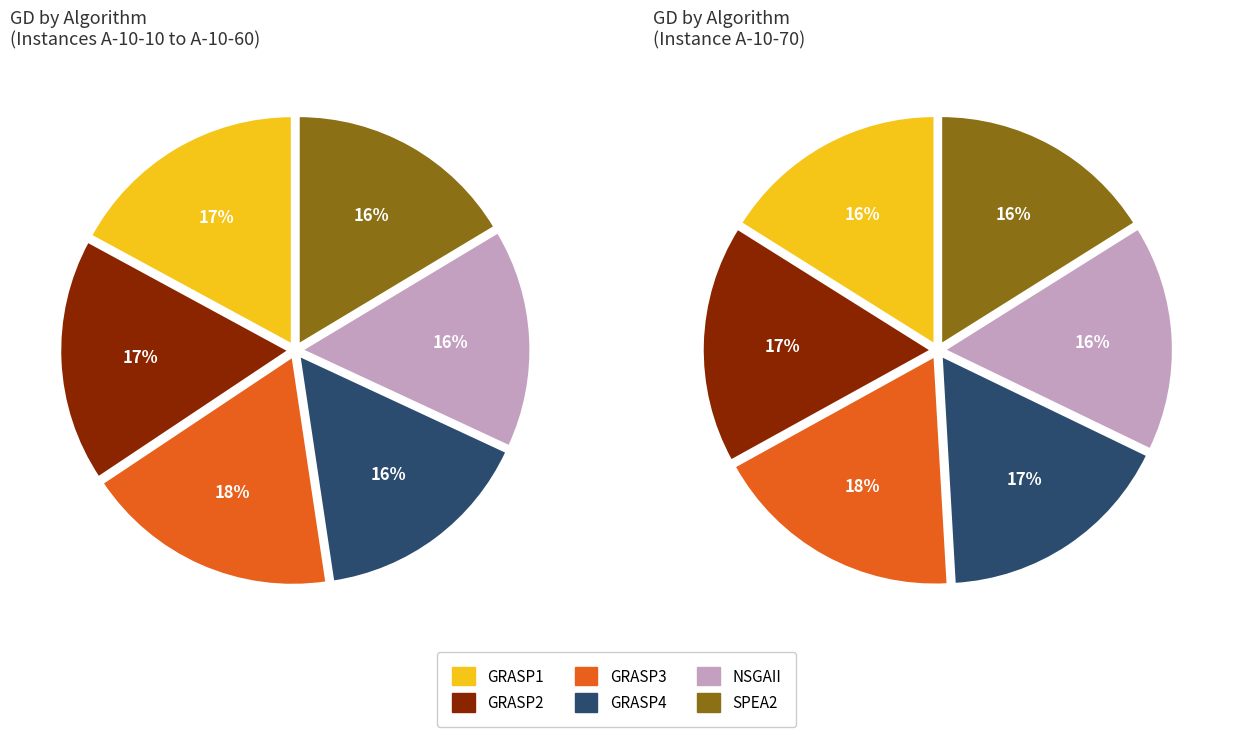

True or false: SPEA2 accounts for 10% of the total.

False